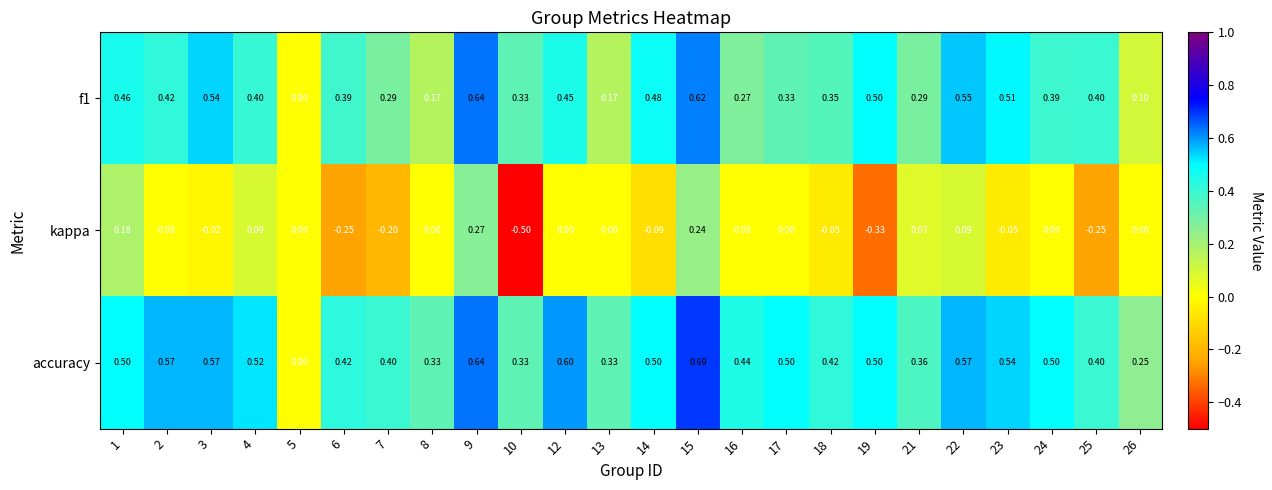

Is the value of accuracy at 22 greater than the value of f1 at 25?

Yes